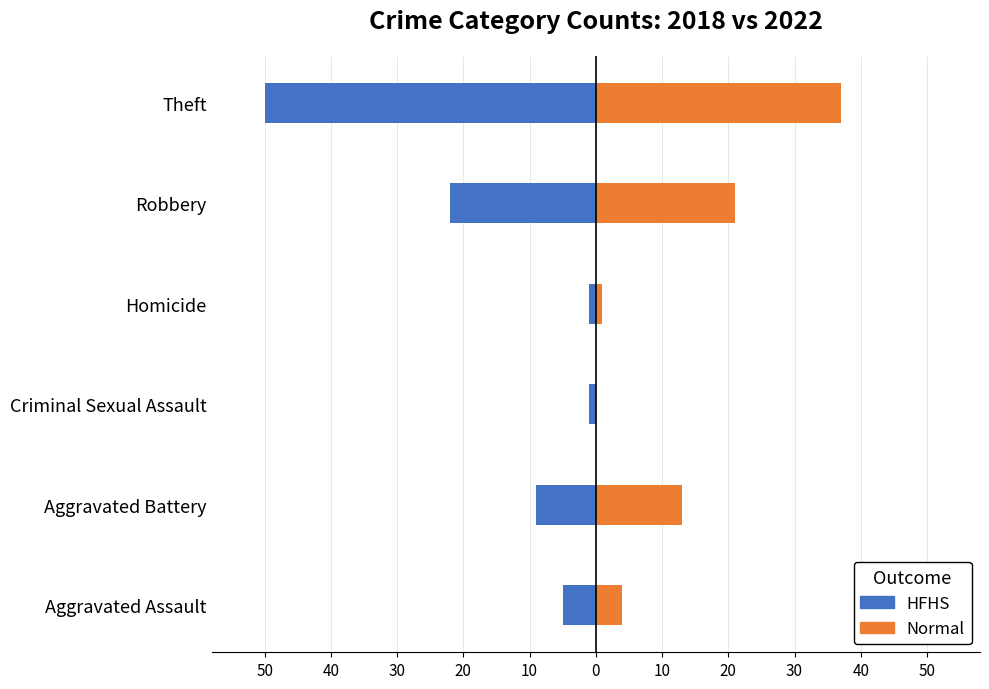

What is the minimum value shown in the chart?

-50